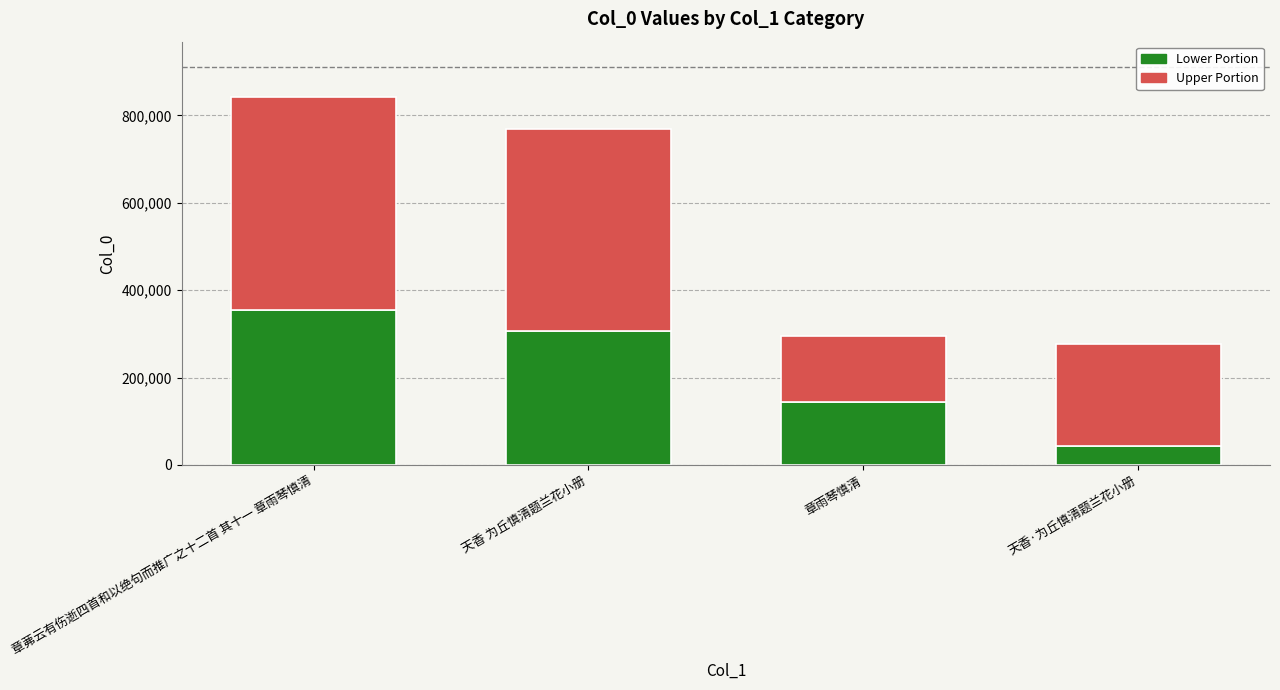

What is the total value across all series at 天香·为丘慎清题兰花小册?

275774.0